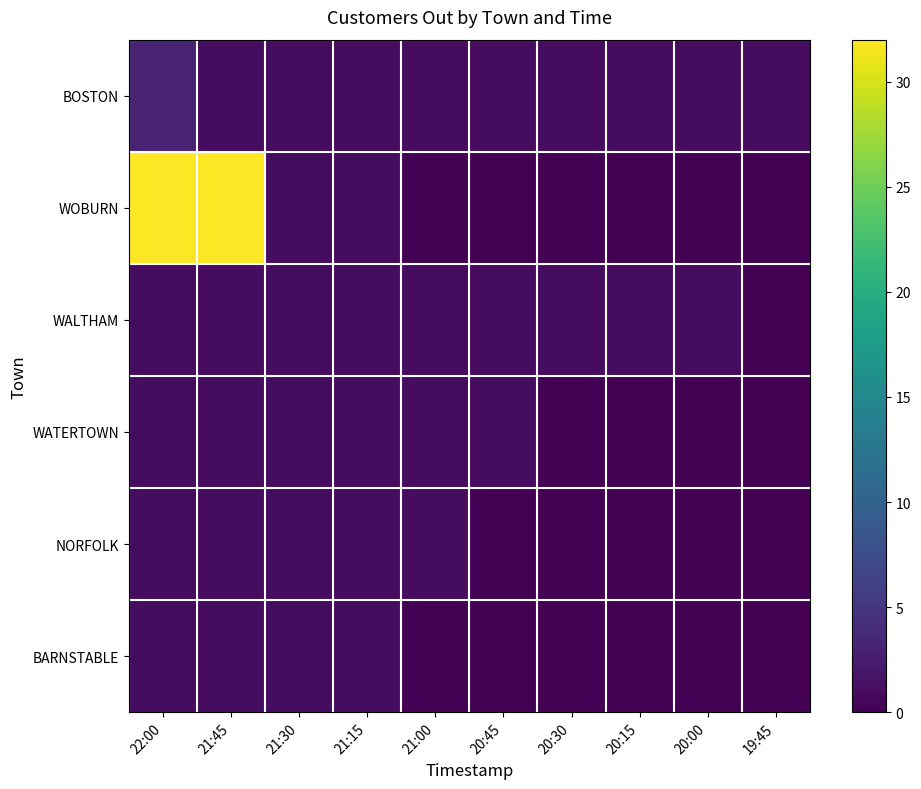

What is the spread (max minus min) of values at 20:15?

1